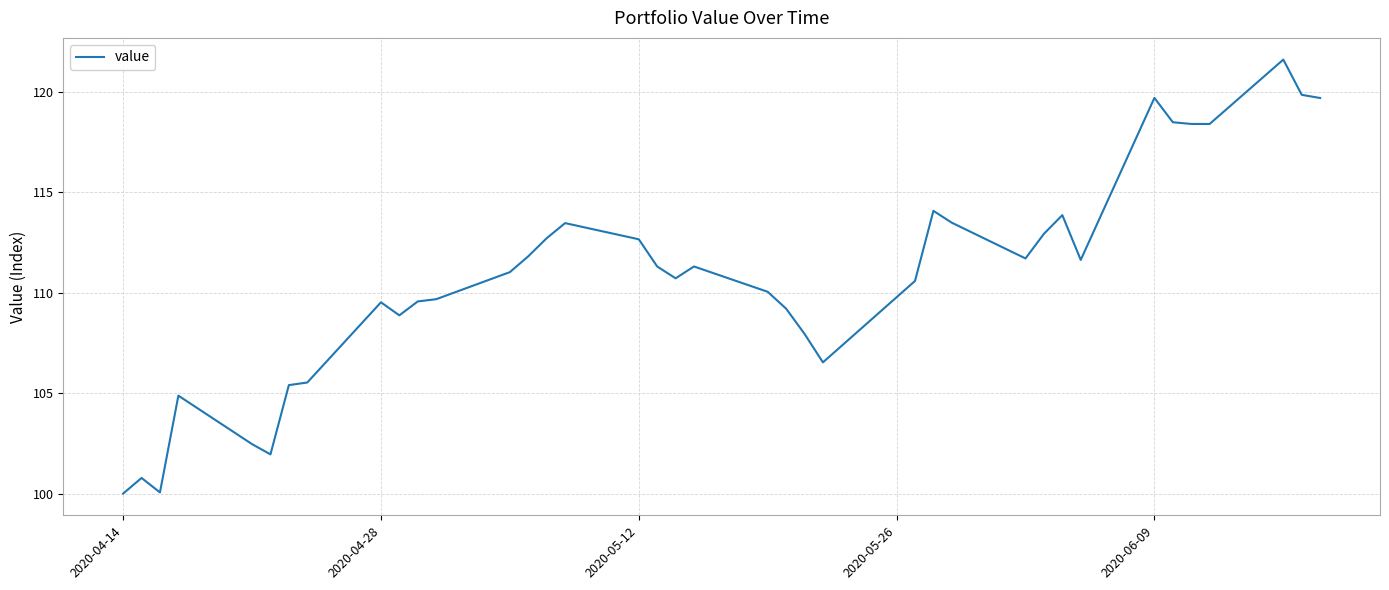

What is the maximum value shown in the chart?

121.6